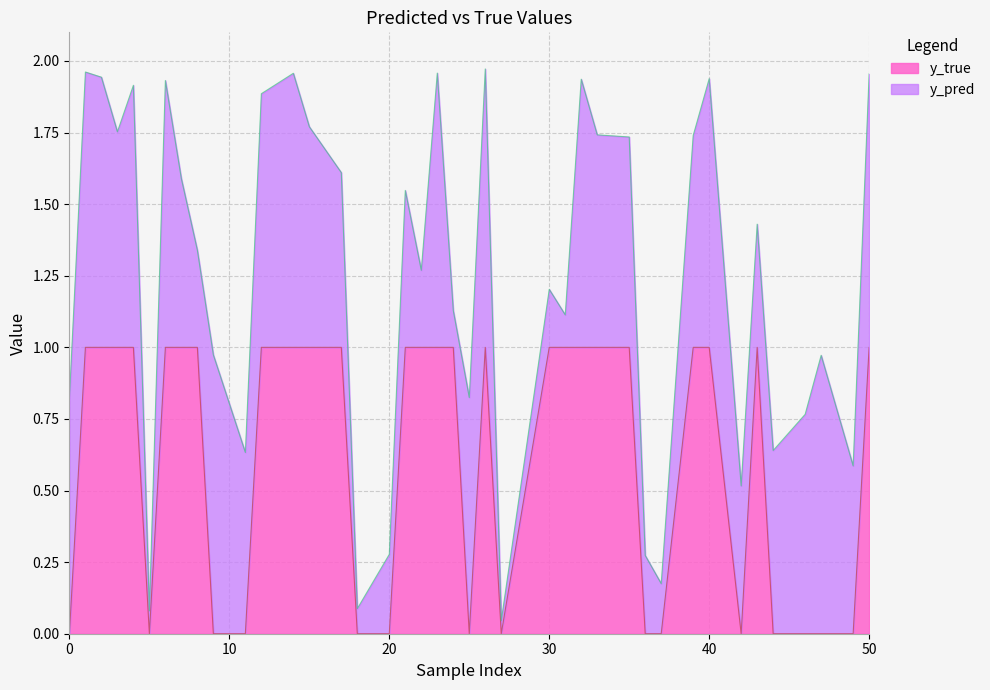

True or false: y_true has a value of 1.0 at 30.

True